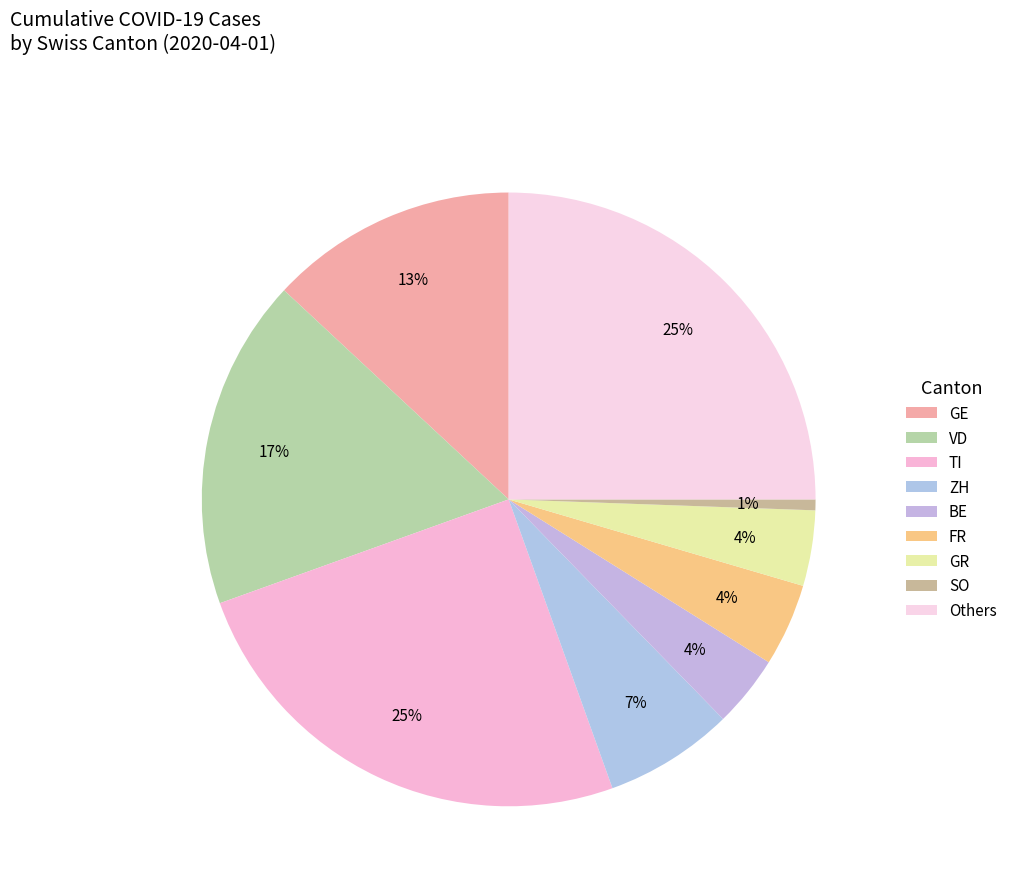

Is there any slice that represents more than half of the pie?

No